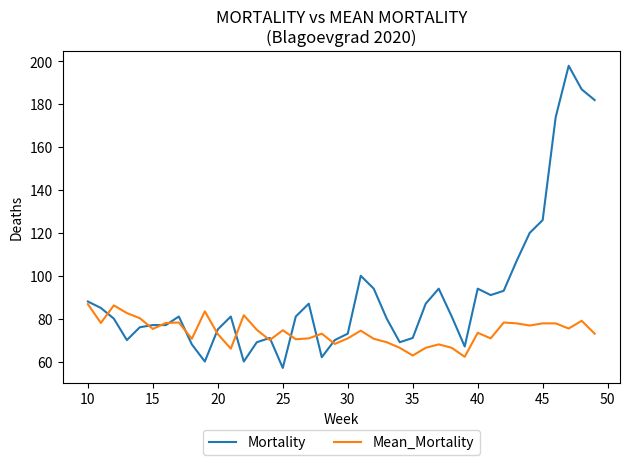

Which series has the largest total across all categories?

Mortality